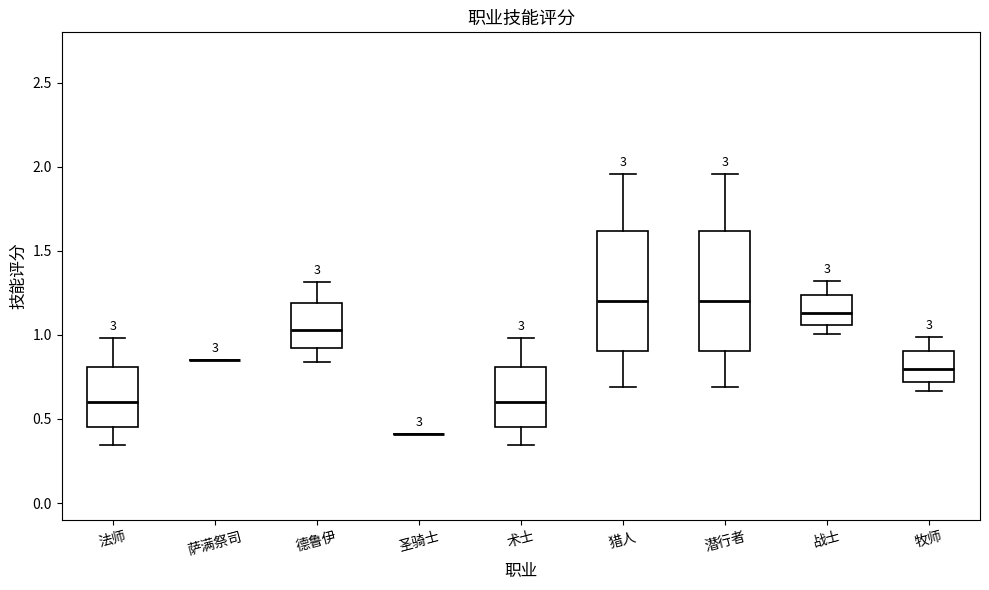

Reading left to right, read every box against the y-axis: the position of its median line, the range the box covers, and the ends of its whiskers. The values are not printed on the chart, so give them approximately, as read against the axis.

法师: median 0.60, box 0.45 to 0.80, whiskers 0.35 to 1.00
萨满祭司: box collapsed to a line at 0.85, whiskers 0.85 to 0.85
德鲁伊: median 1.05, box 0.90 to 1.20, whiskers 0.85 to 1.30
圣骑士: box collapsed to a line at 0.40, whiskers 0.40 to 0.40
术士: median 0.60, box 0.45 to 0.80, whiskers 0.35 to 1.00
猎人: median 1.20, box 0.90 to 1.60, whiskers 0.70 to 1.95
潜行者: median 1.20, box 0.90 to 1.60, whiskers 0.70 to 1.95
战士: median 1.15, box 1.05 to 1.25, whiskers 1.00 to 1.30
牧师: median 0.80, box 0.70 to 0.90, whiskers 0.65 to 1.00